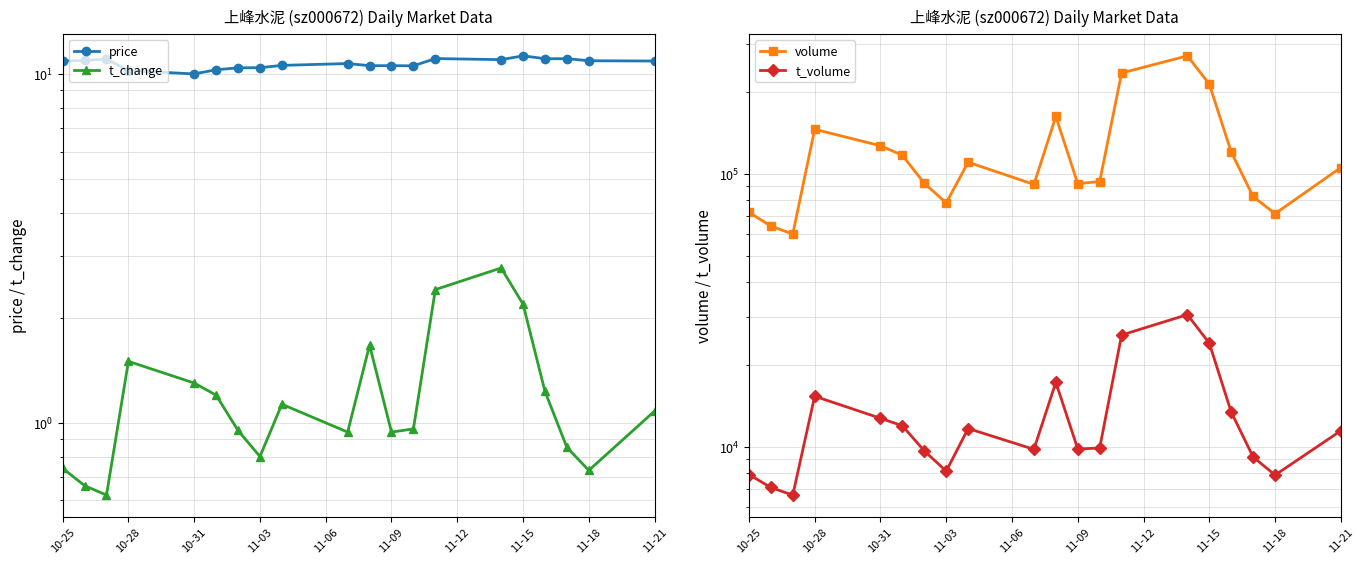

True or false: t_change and t_volume cross at least once.

False